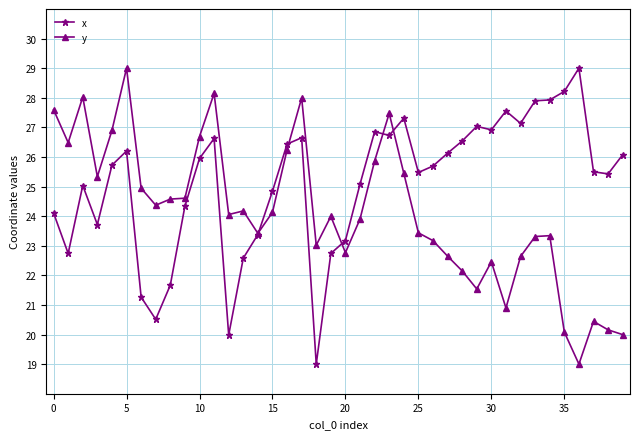

How many lines are shown in the chart?

2